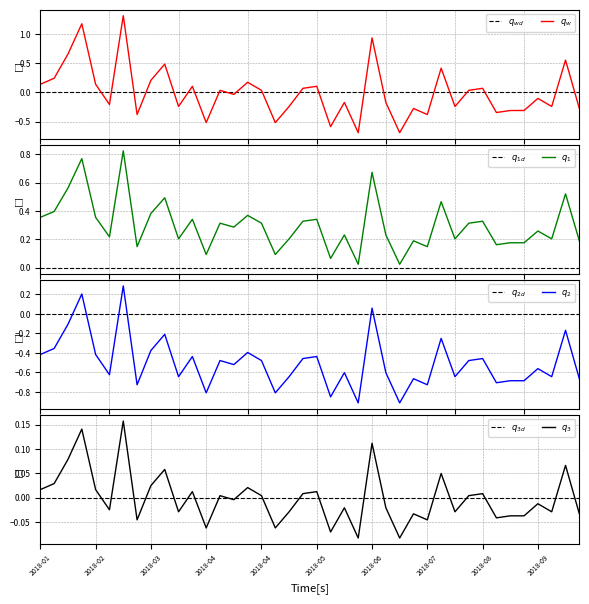

Between 2018-01-28 and 2018-01-14, which is larger?

2018-01-28